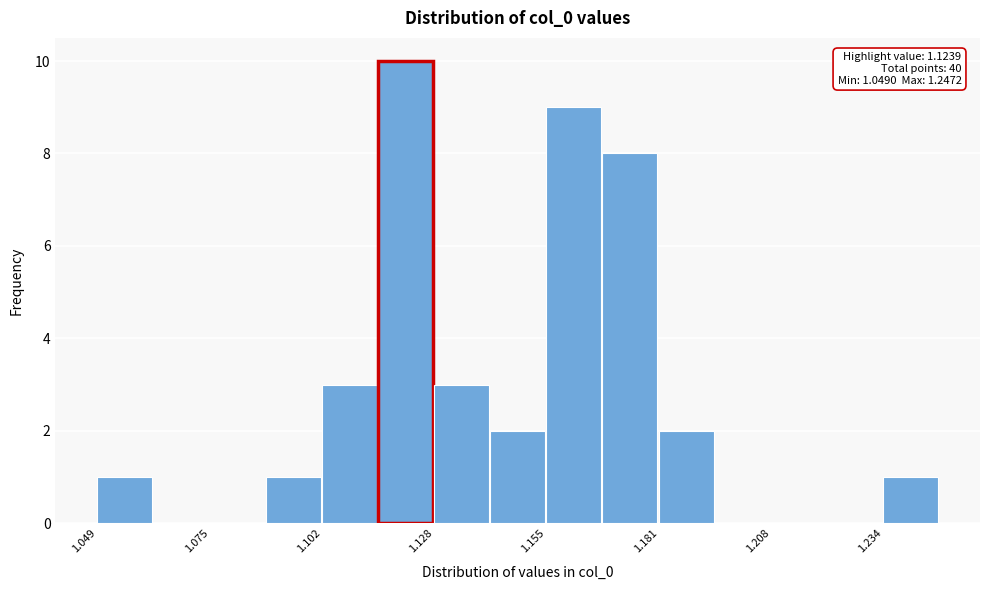

Around what value on the x-axis is the tallest bar? Give the approximate position of its centre, as read against the axis.

1.120